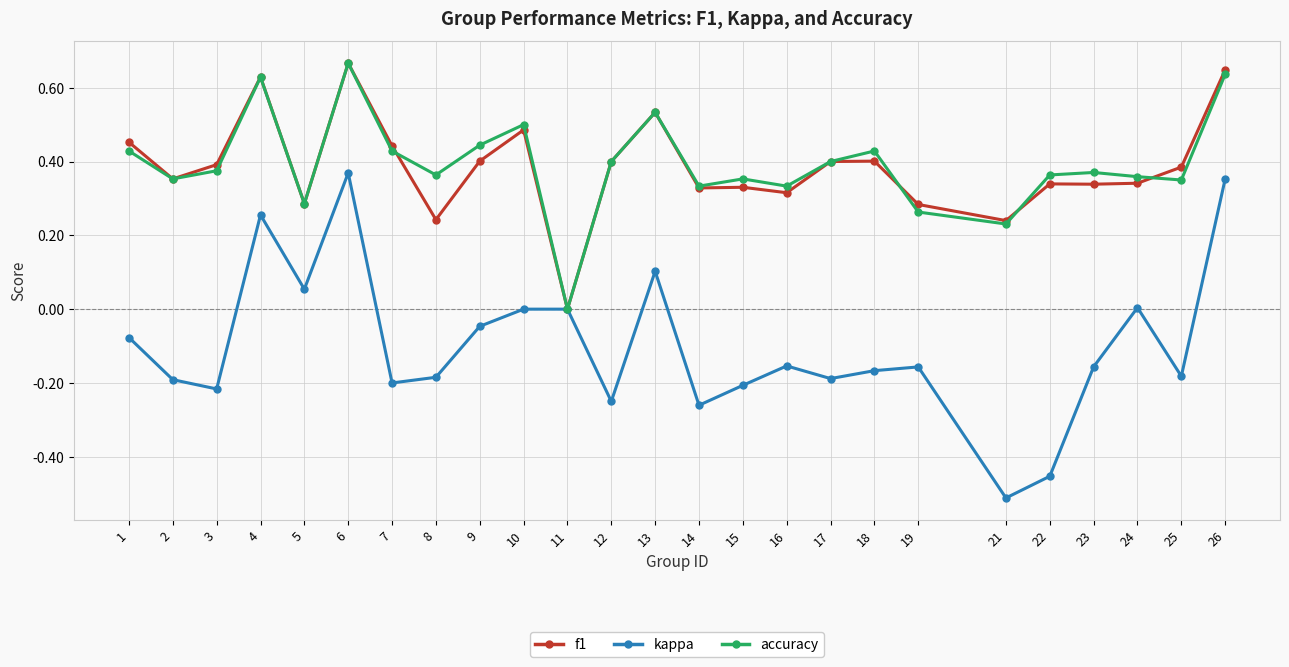

The value of kappa at 2 is -0.1. True or false?

False